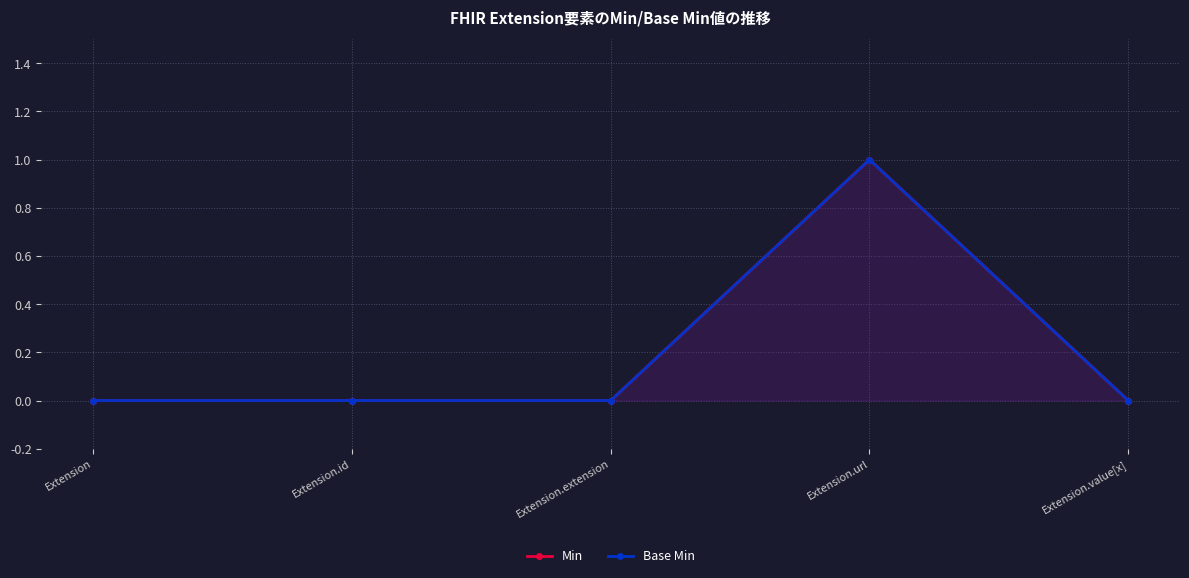

Which series has the largest total across all categories?

Min